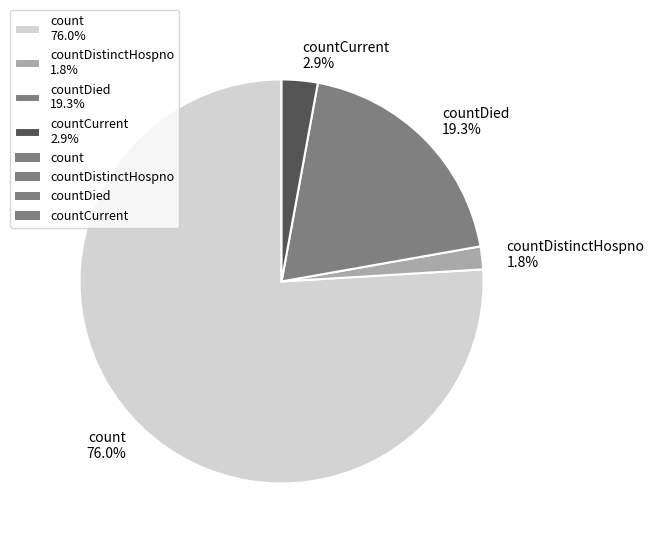

What is the ratio of the value at count 76.0% to the value at countDied 19.3%?

3.9